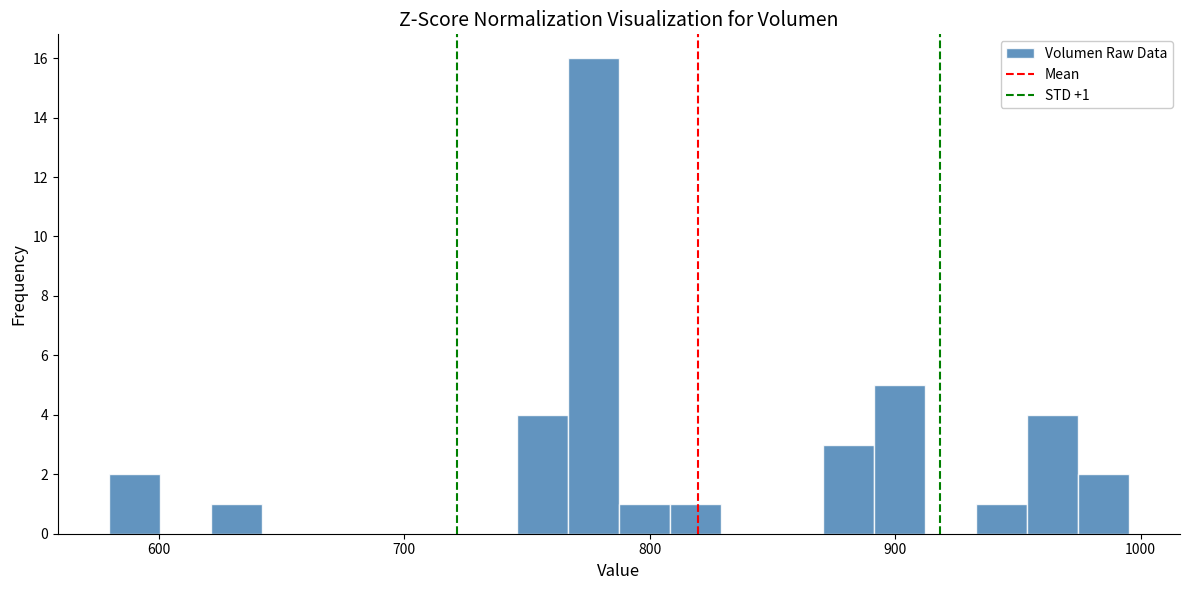

Read against the x-axis, roughly where is the centre of the tallest bar?

780